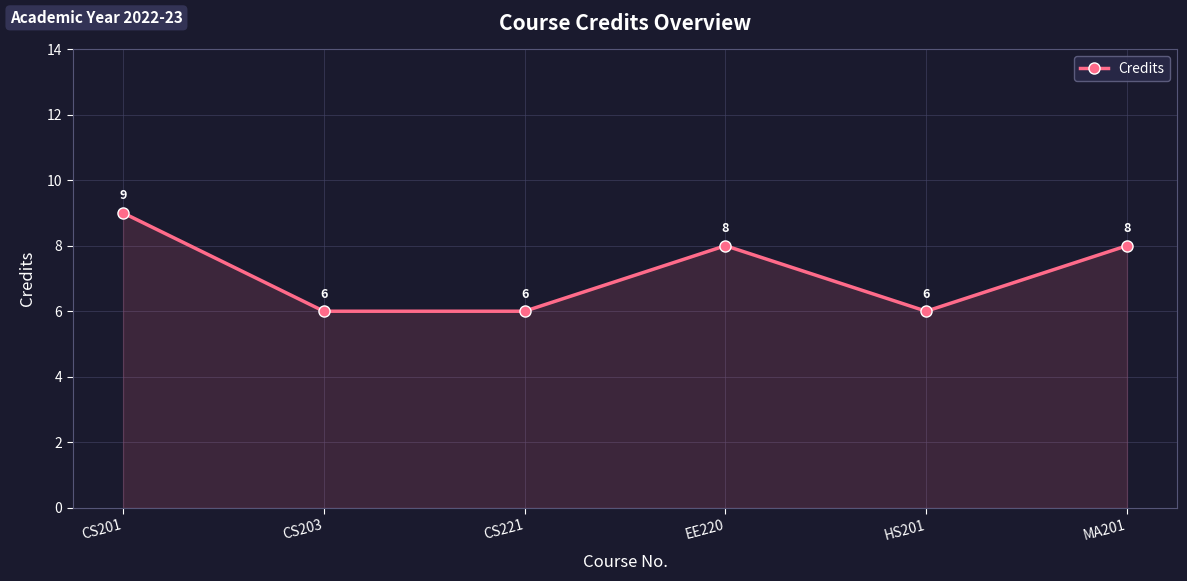

What is the value of the 1st point from the left?

9